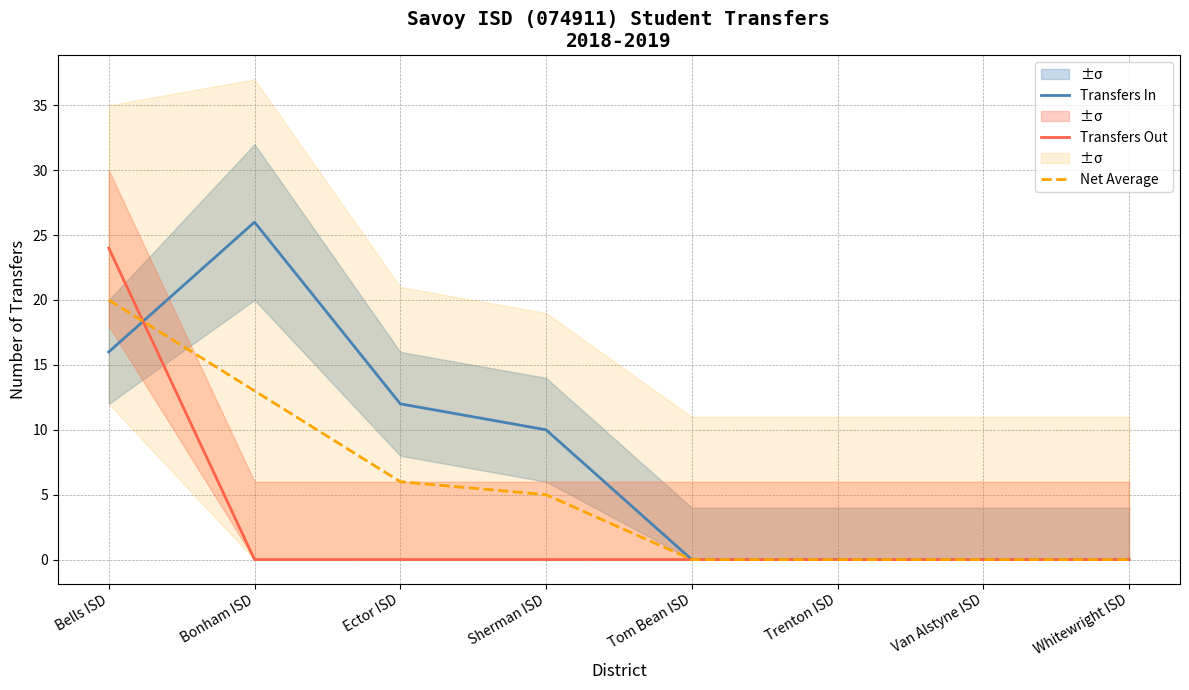

Which series changed the most between Sherman ISD and Van Alstyne ISD?

Transfers In